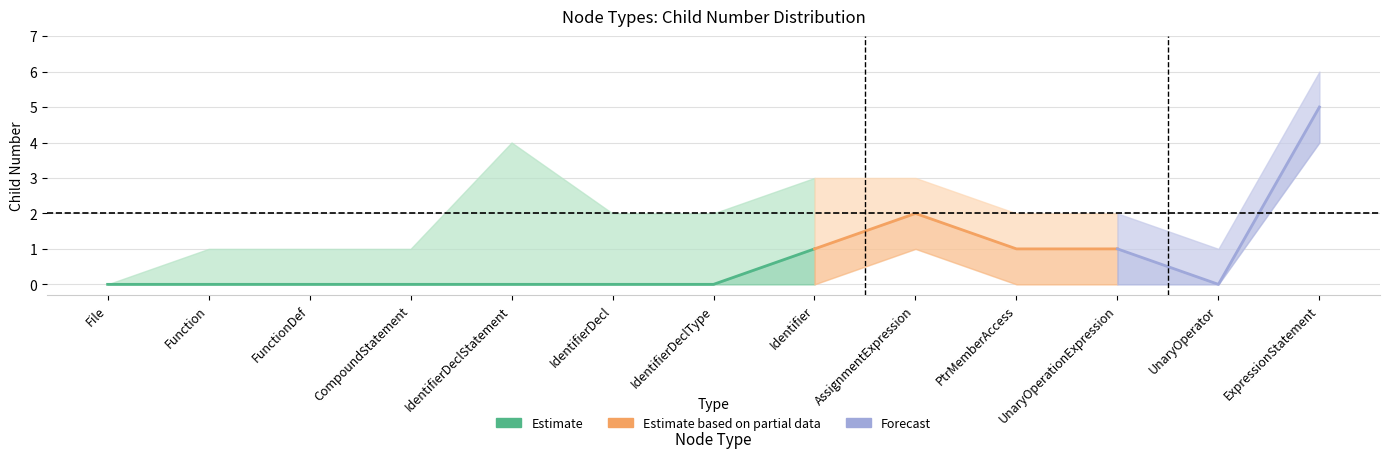

What is the approximate value of childNum_upper at CompoundStatement?

1